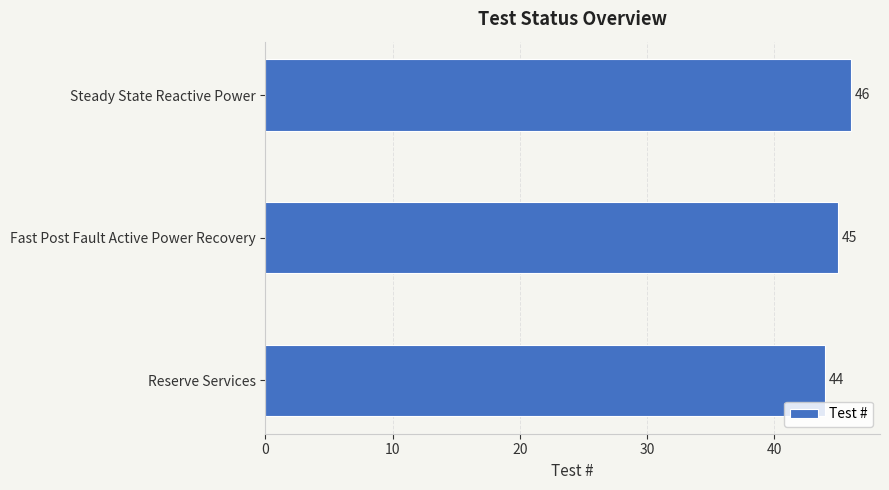

How many bars are there in total?

3